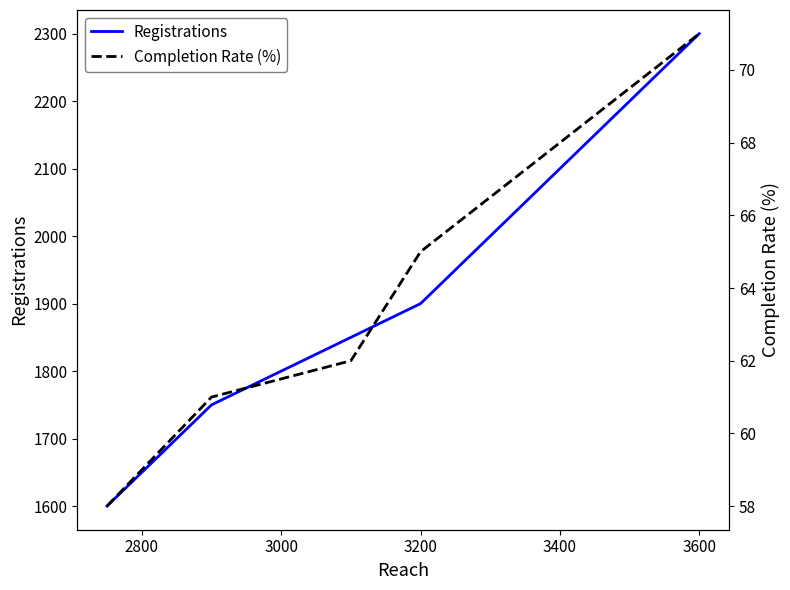

Is it true that Completion Rate (%) equals 94 at 3200?

False